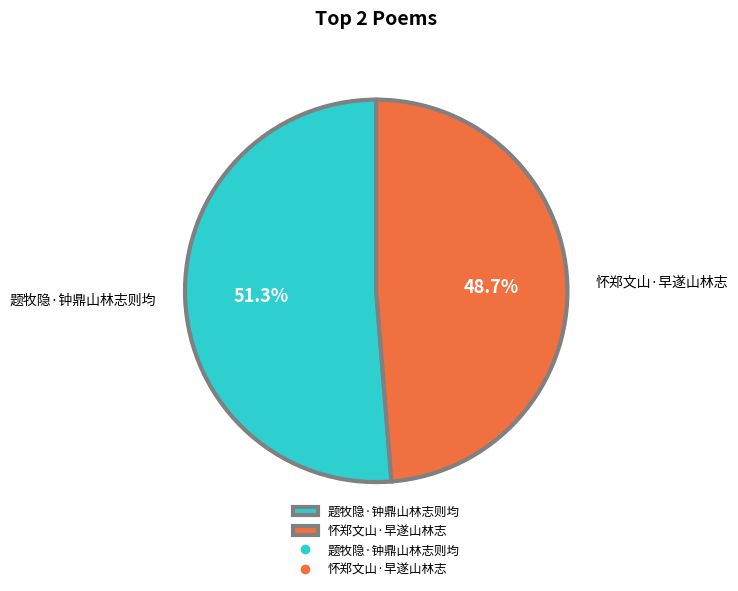

Which category has the biggest portion of the pie?

题牧隐·钟鼎山林志则均